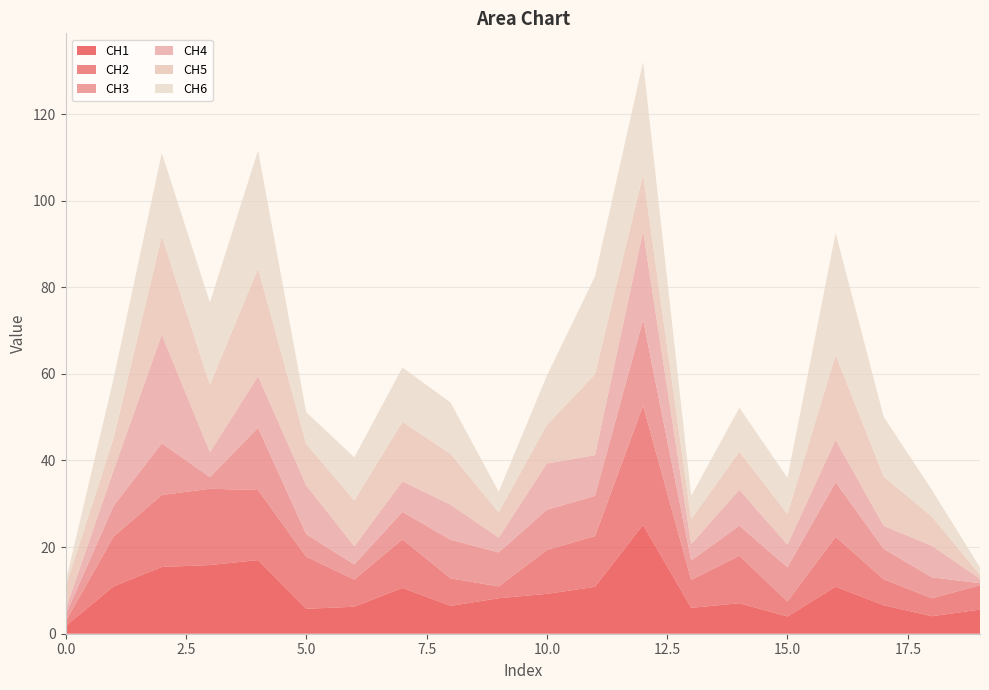

Reading left to right, transcribe all the data shown in this chart.

CH1: 1.8	10.9	15.4	15.9	17.0	5.8	6.2	10.6	6.4	8.2	9.2	10.8	25.1	6.0	7.0	4.0	10.9	6.6	4.0	5.6
CH2: 1.0	11.5	16.6	17.6	16.2	12.0	6.3	11.2	6.4	2.7	10.1	11.7	27.5	6.5	11.0	3.5	11.5	6.0	4.1	5.6
CH3: 1.5	7.1	11.9	2.7	14.4	5.2	3.5	6.3	8.9	7.9	9.3	9.3	19.8	4.5	6.9	7.9	12.6	7.0	4.8	0.5
CH4: 1.3	8.2	25.1	5.7	11.9	11.3	4.2	7.0	8.1	3.4	10.7	9.4	20.5	3.8	8.3	5.2	9.8	5.3	7.3	1.0
CH5: 5.2	7.4	22.7	15.5	24.9	9.5	10.6	13.7	11.7	5.8	8.9	18.6	13.1	5.7	8.8	7.1	19.5	11.4	6.7	0.9
CH6: 1.1	13.8	19.2	19.0	27.3	7.4	10.0	12.6	11.9	4.7	11.4	22.6	26.0	5.4	10.2	8.3	28.2	13.8	6.1	1.7